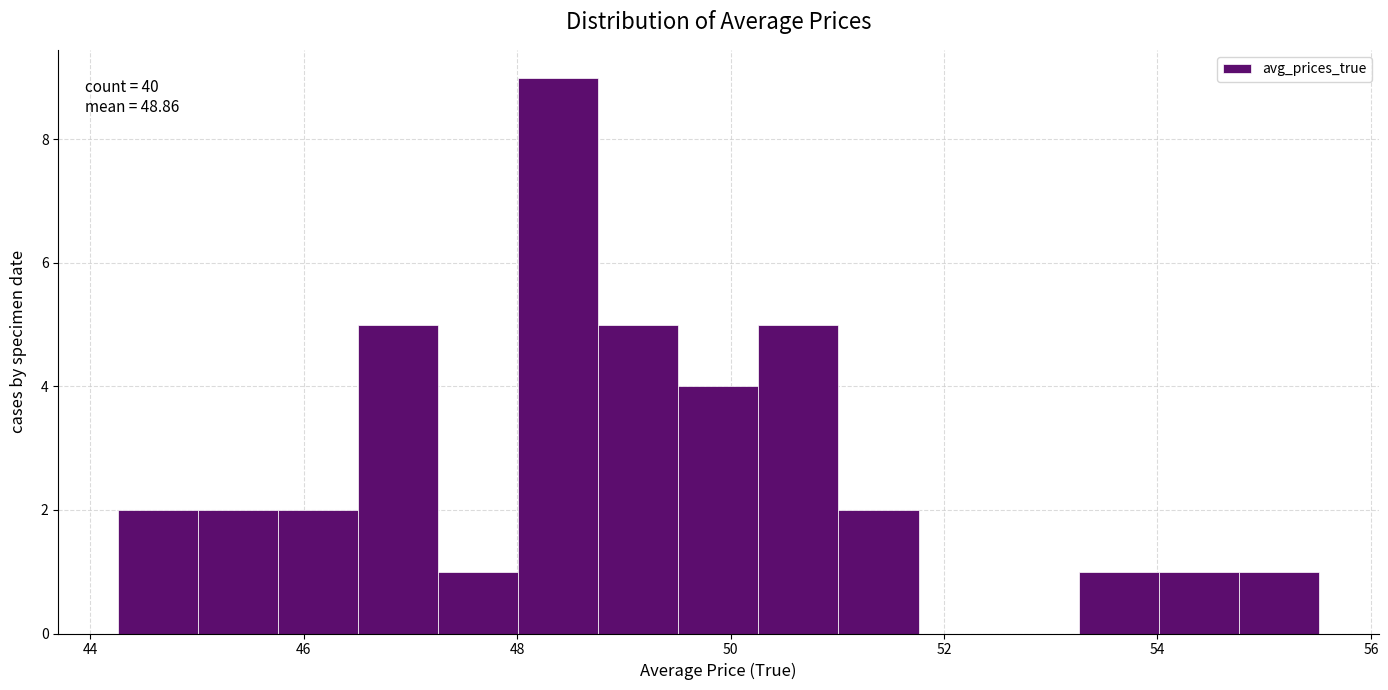

Around what value on the x-axis is the tallest bar? Give the approximate position of its centre, as read against the axis.

48.4